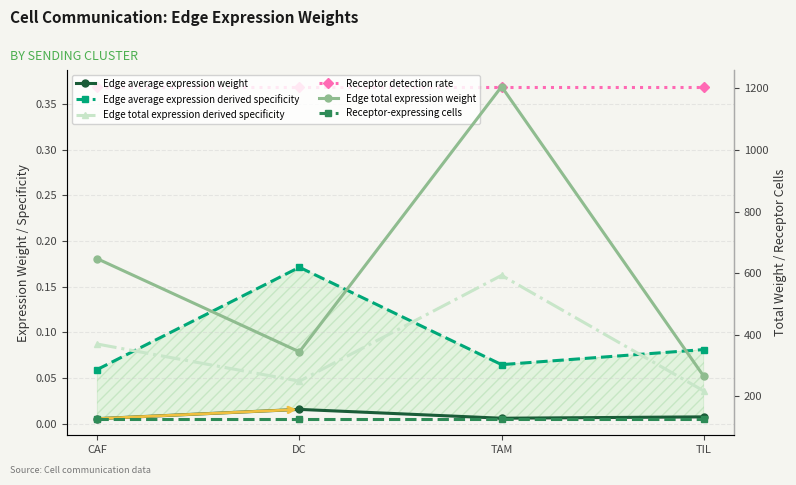

At TIL, list the series in order from smallest to largest.

Edge average expression weight, Edge total expression derived specificity, Edge average expression derived specificity, Receptor detection rate, Receptor-expressing cells, Edge total expression weight